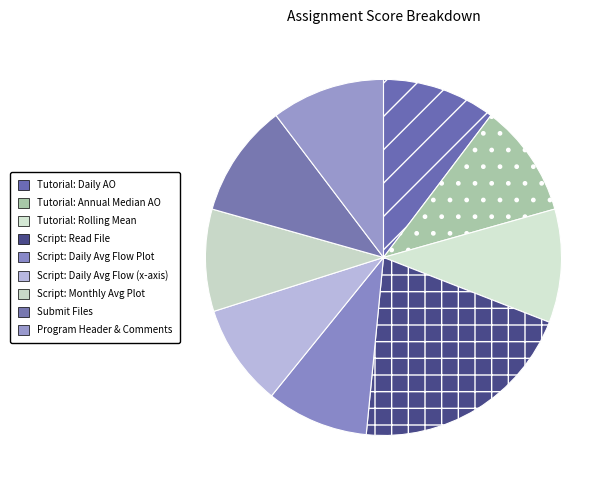

Is there any slice that represents more than half of the pie?

No